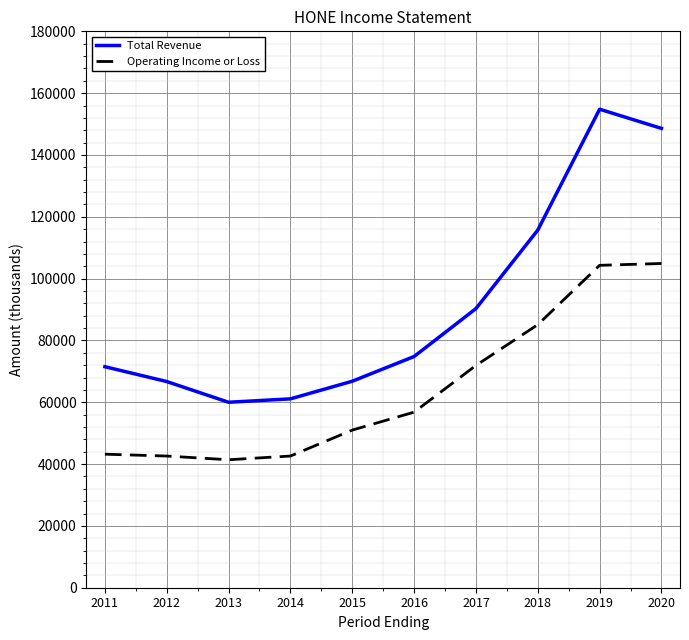

What is the minimum value shown in the chart?

41400